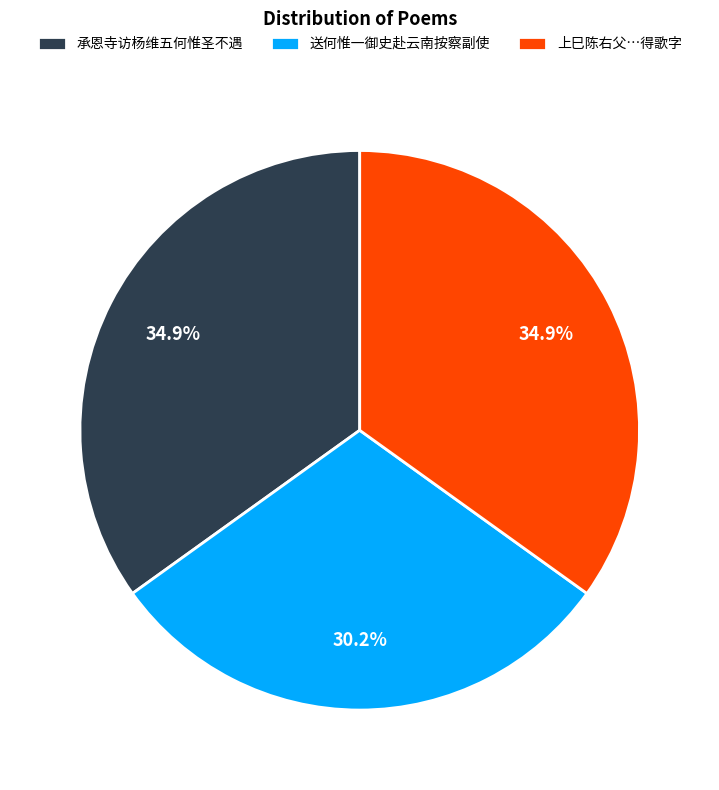

To the nearest percent, what is the difference between the 承恩寺访杨维五何惟圣不遇 and 送何惟一御史赴云南按察副使 slice percentages?

5%